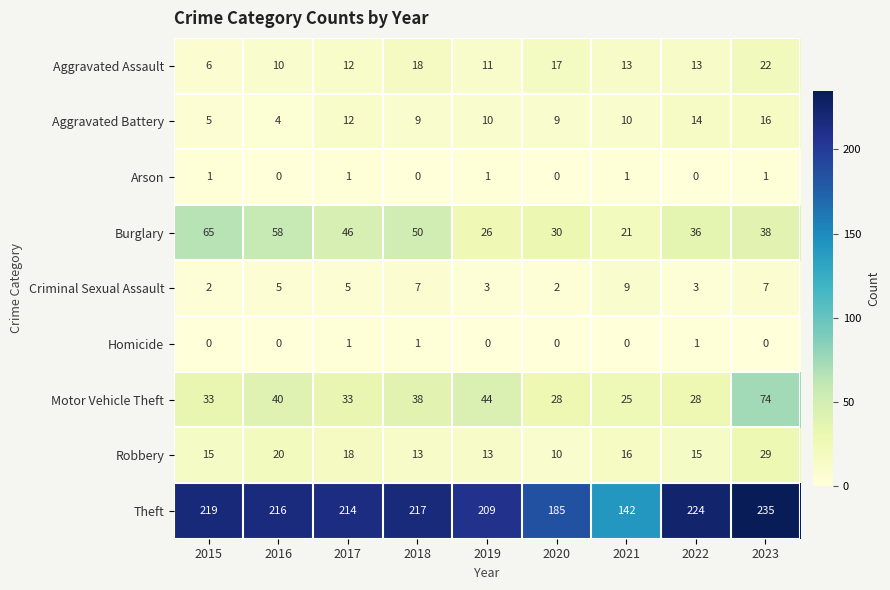

What is the total value across all series at 2017?

342